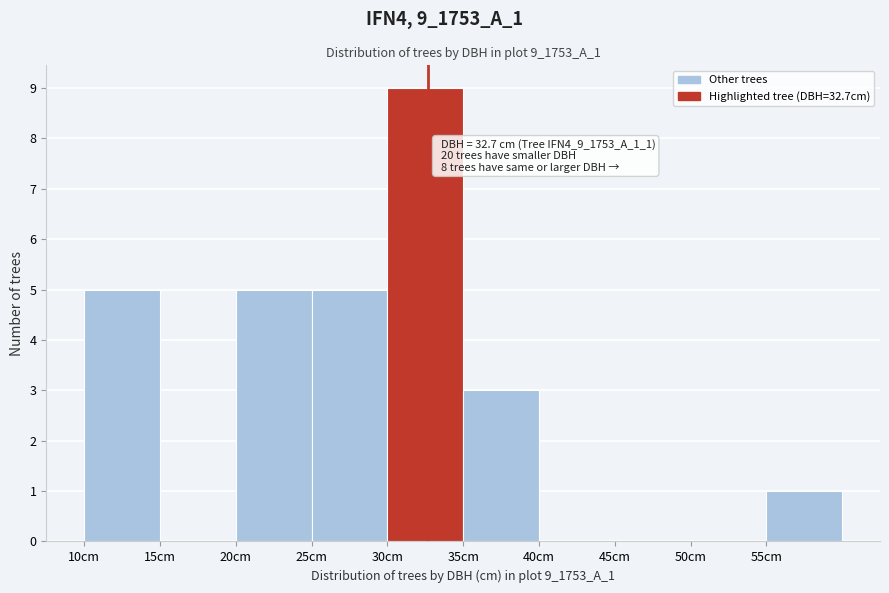

Which range on the x-axis has the tallest bar?

30 to 35